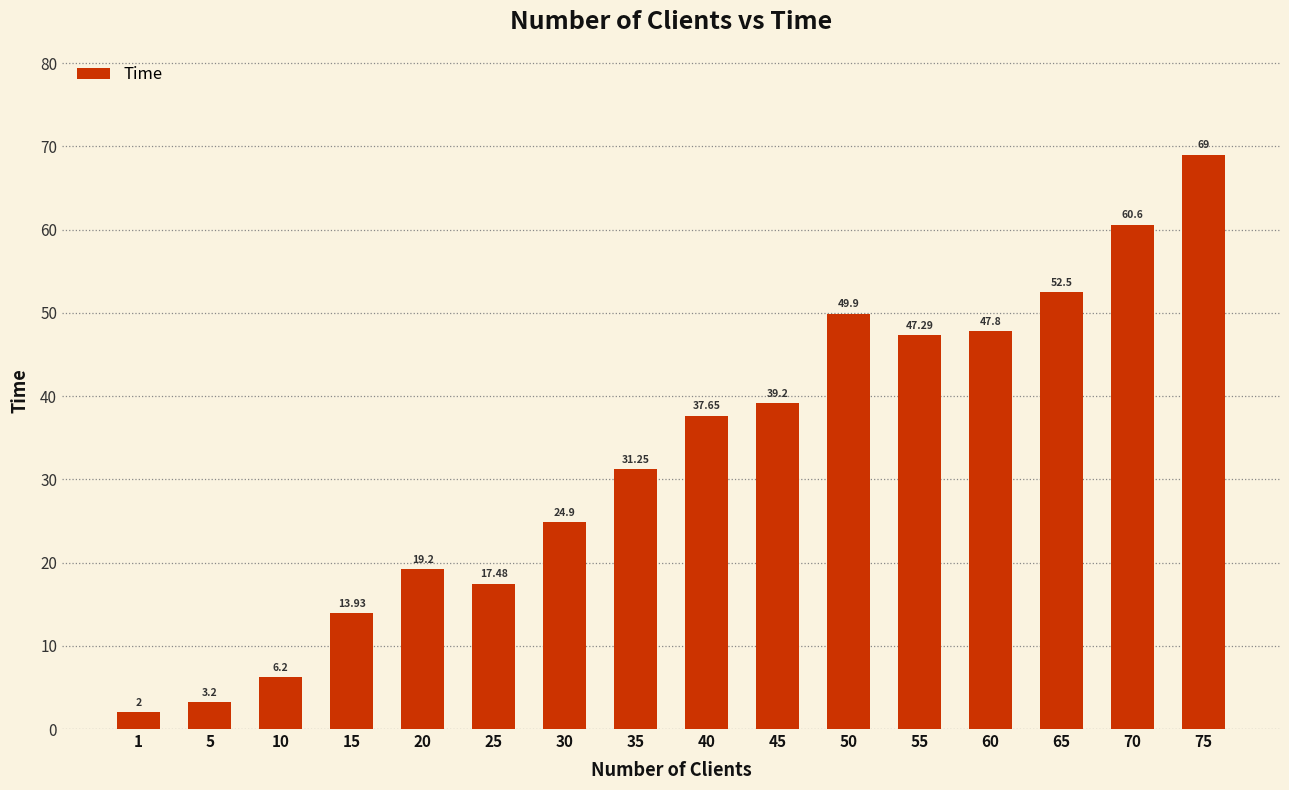

What is the average value?

32.6